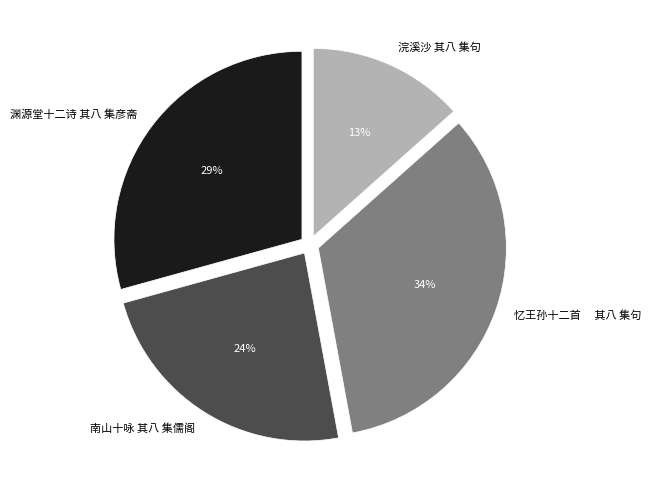

What percentage is the 南山十咏 其八 集儒阁 slice, to the nearest percent?

24%